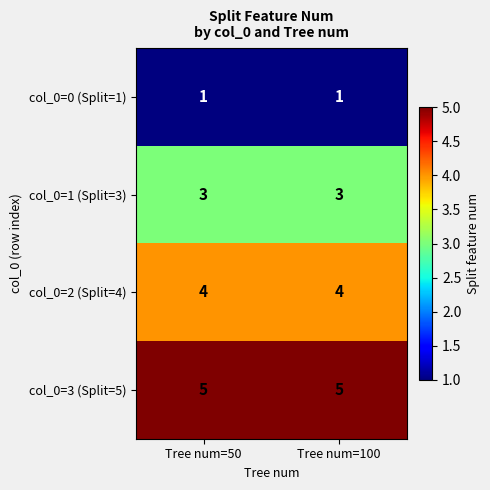

True or false: col_0=3 (Split=5) has a value of 8 at Tree num=50.

False